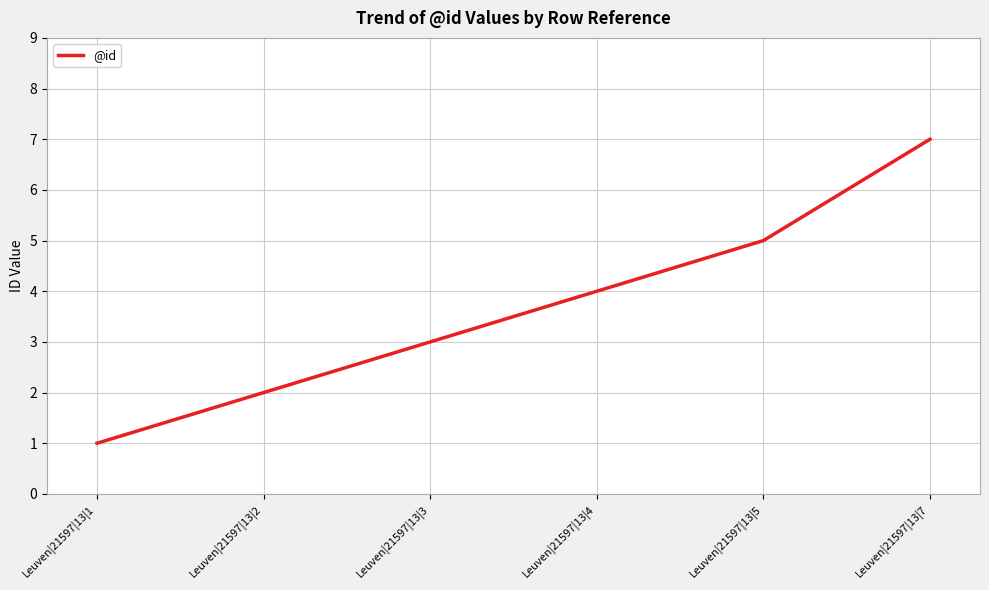

What is the difference between the second highest and minimum values?

4